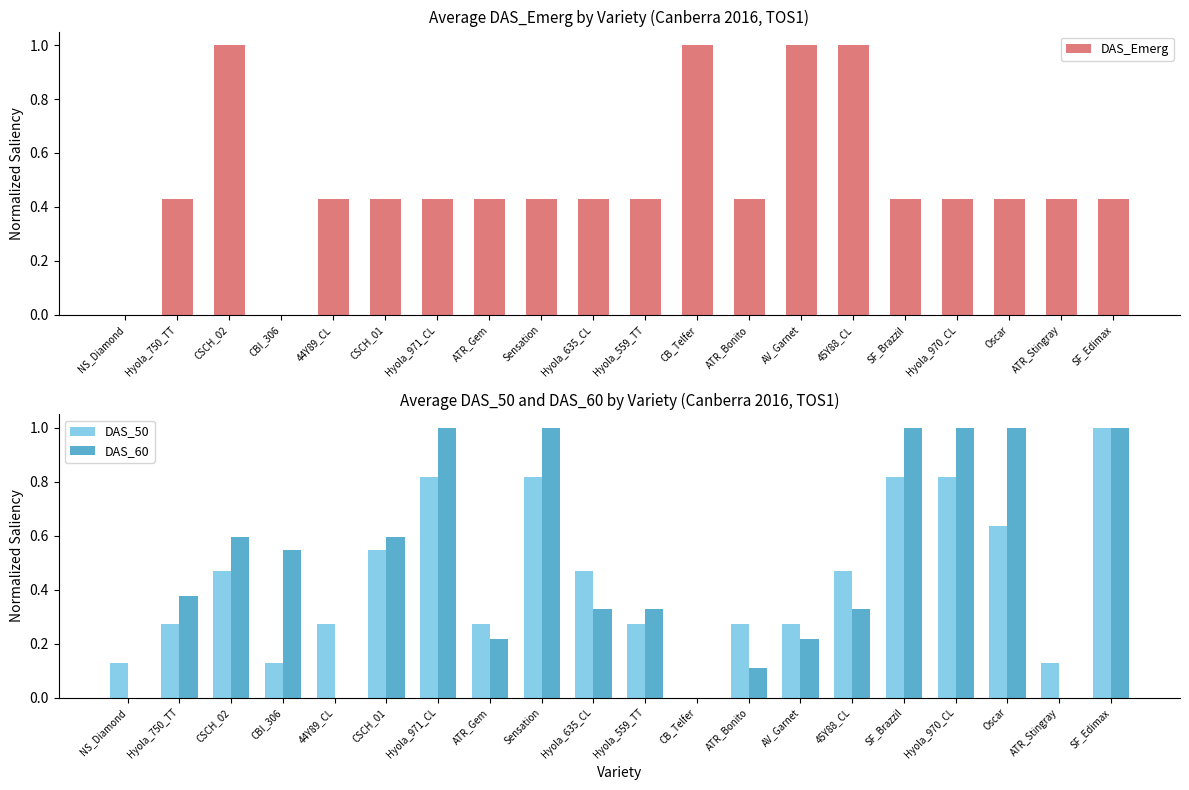

Which series has the largest range (max minus min)?

DAS_Emerg